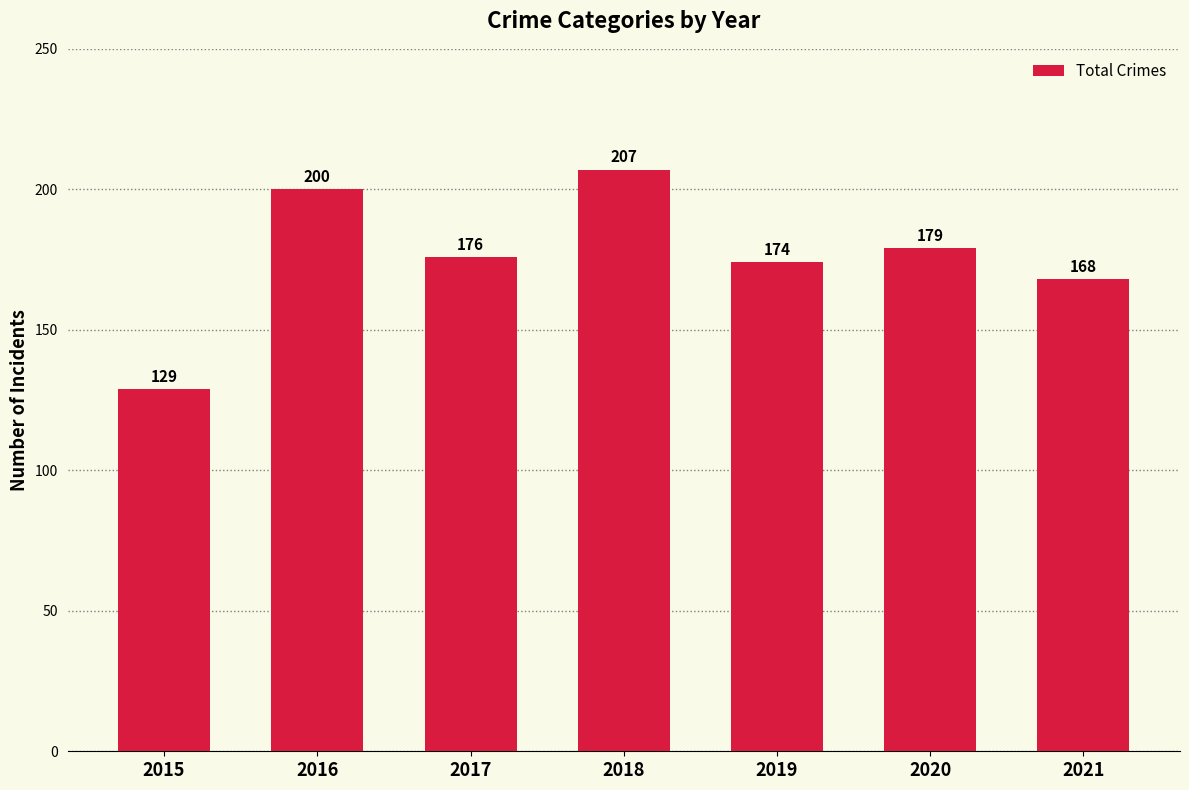

What is the greatest value displayed?

207